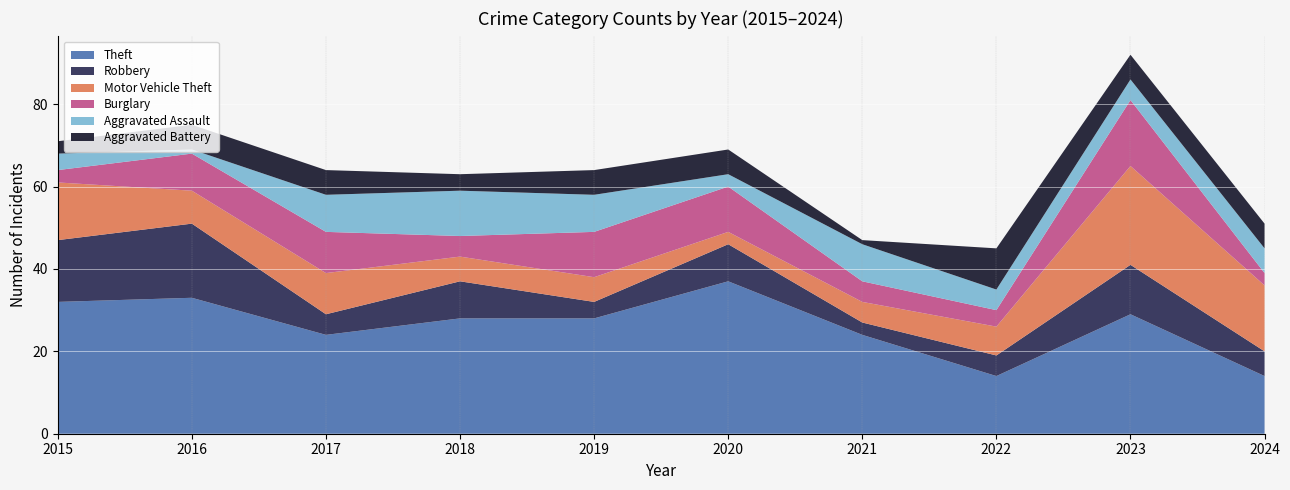

Reading left to right, extract all data points from this chart.

Theft: 32	33	24	28	28	37	24	14	29	14
Robbery: 15	18	5	9	4	9	3	5	12	6
Motor Vehicle Theft: 14	8	10	6	6	3	5	7	24	16
Burglary: 3	9	10	5	11	11	5	4	16	3
Aggravated Assault: 4	1	9	11	9	3	9	5	5	6
Aggravated Battery: 3	6	6	4	6	6	1	10	6	6